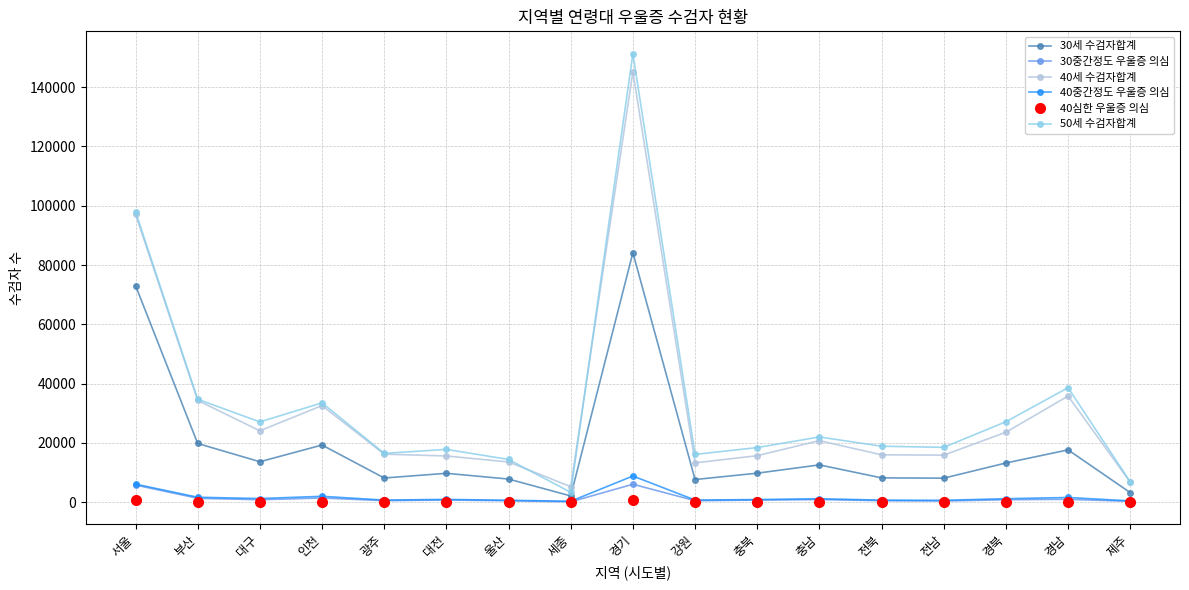

True or false: 40심한 우울증 의심 has more than 2 interior local peaks.

True